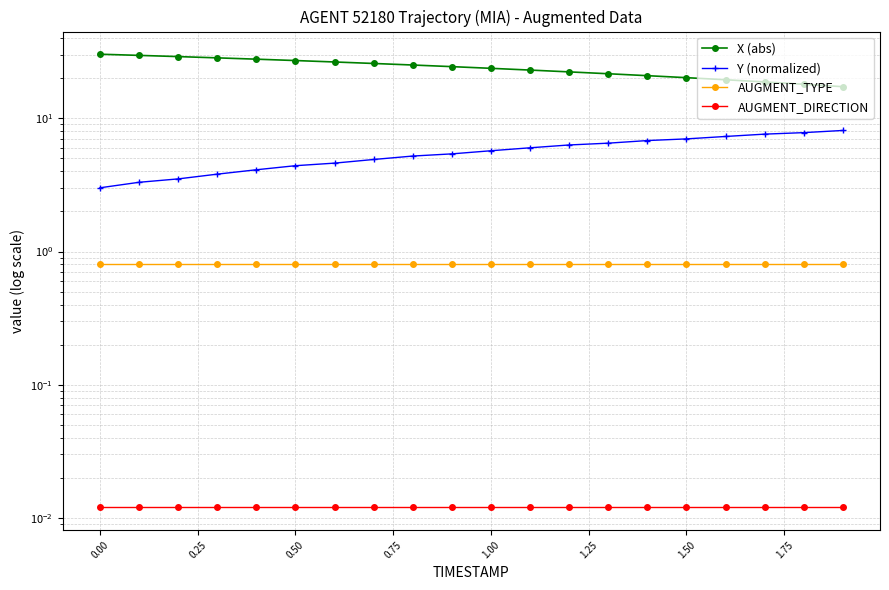

The AUGMENT_DIRECTION series shows 0.0 at 16. True or false?

False